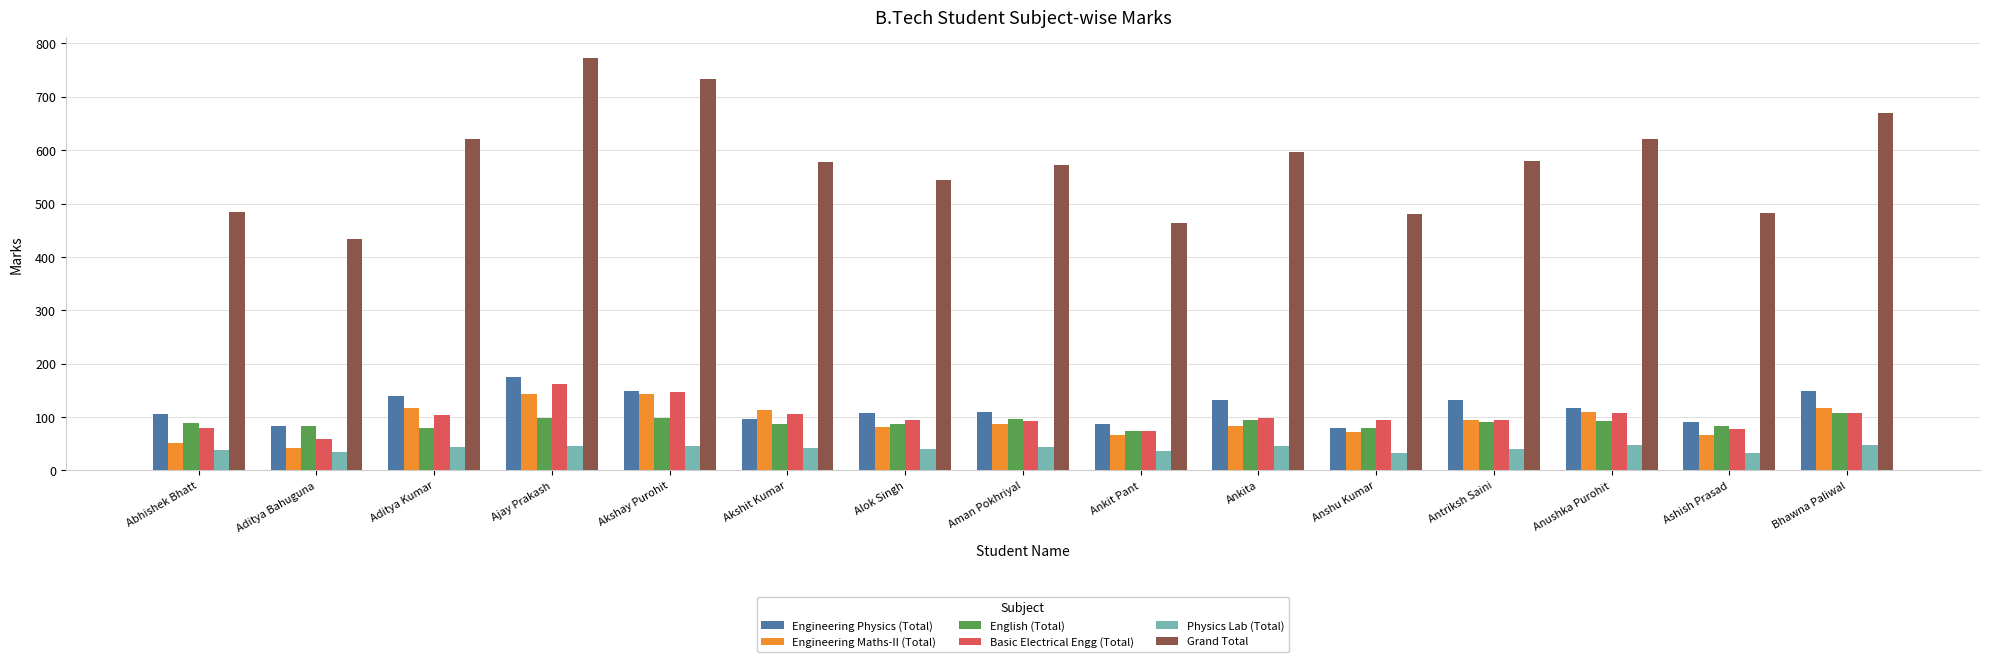

Which series changed the most between Ankit Pant and Ashish Prasad?

Grand Total